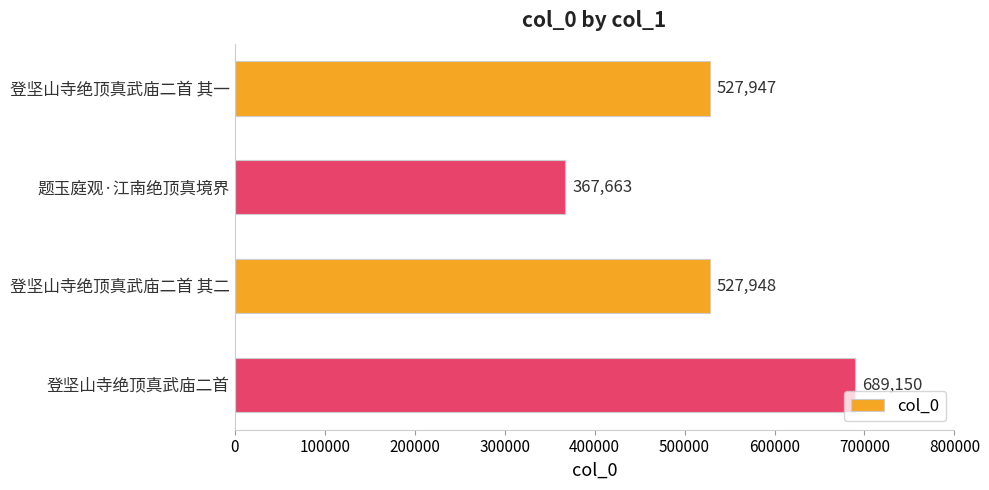

What is the difference between the second highest and second lowest values?

1